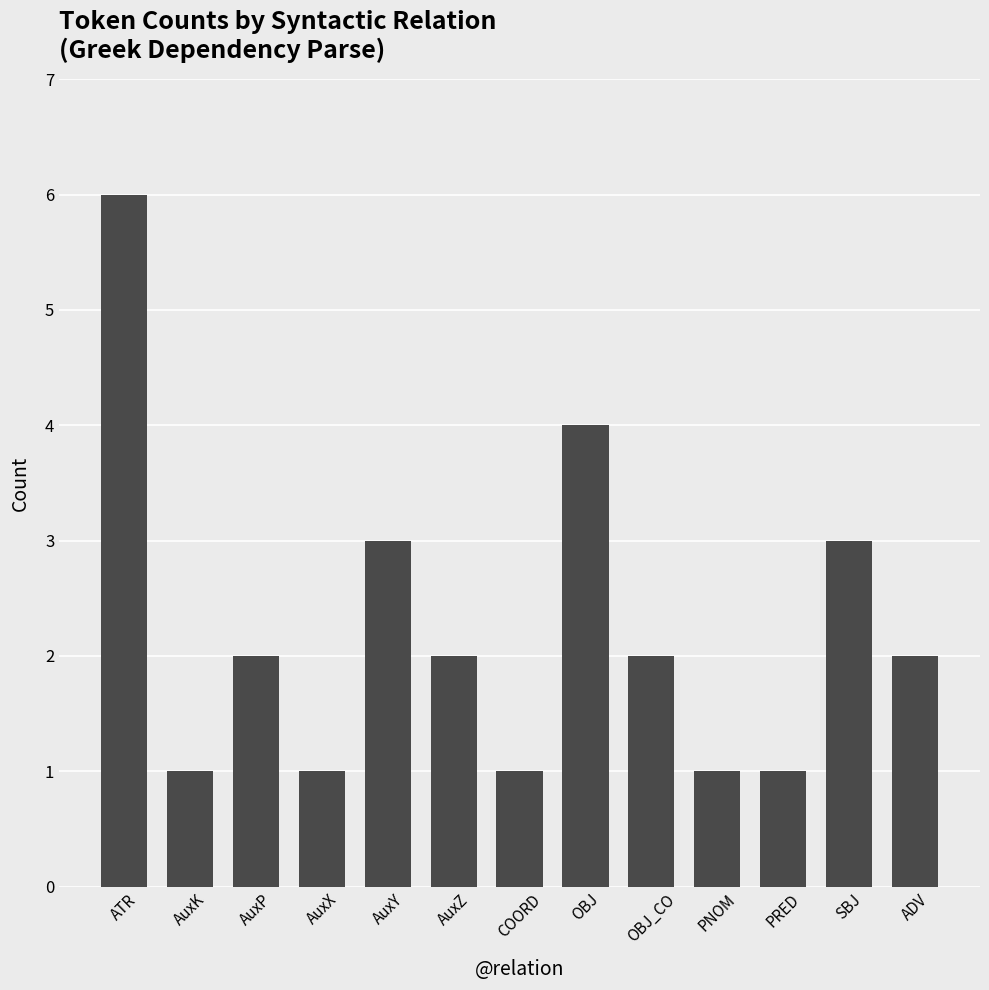

Is it true that the value at COORD is 1?

True